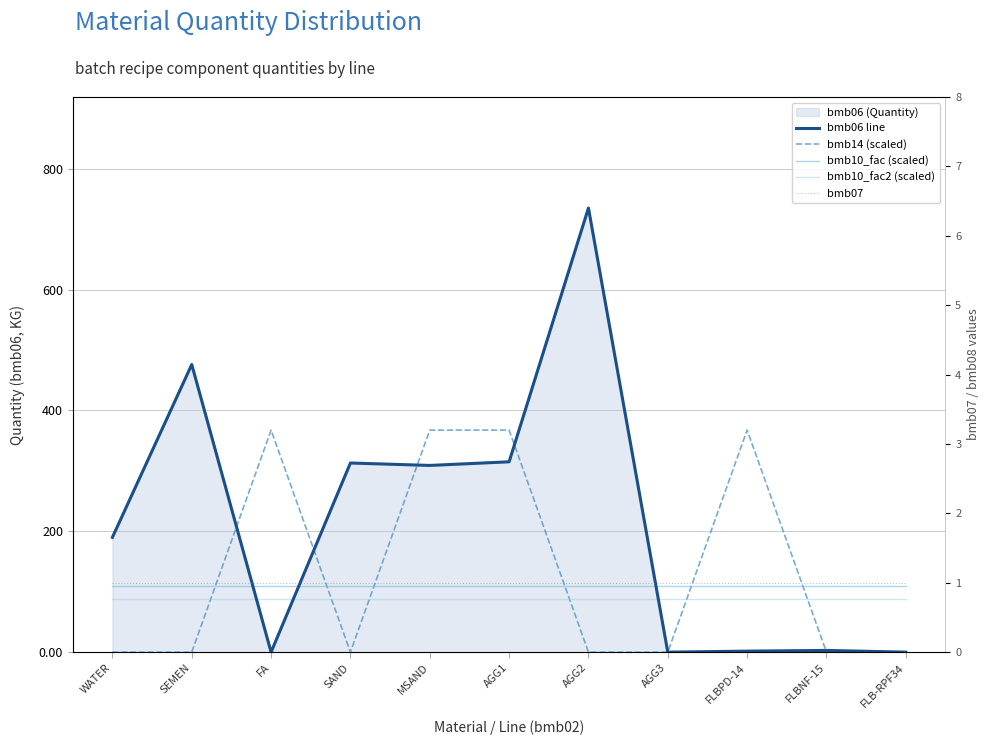

Rank the categories by bmb07 value from highest to lowest.

WATER, SEMEN, FA, SAND, MSAND, AGG1, AGG2, AGG3, FLBPD-14, FLBNF-15, FLB-RPF34